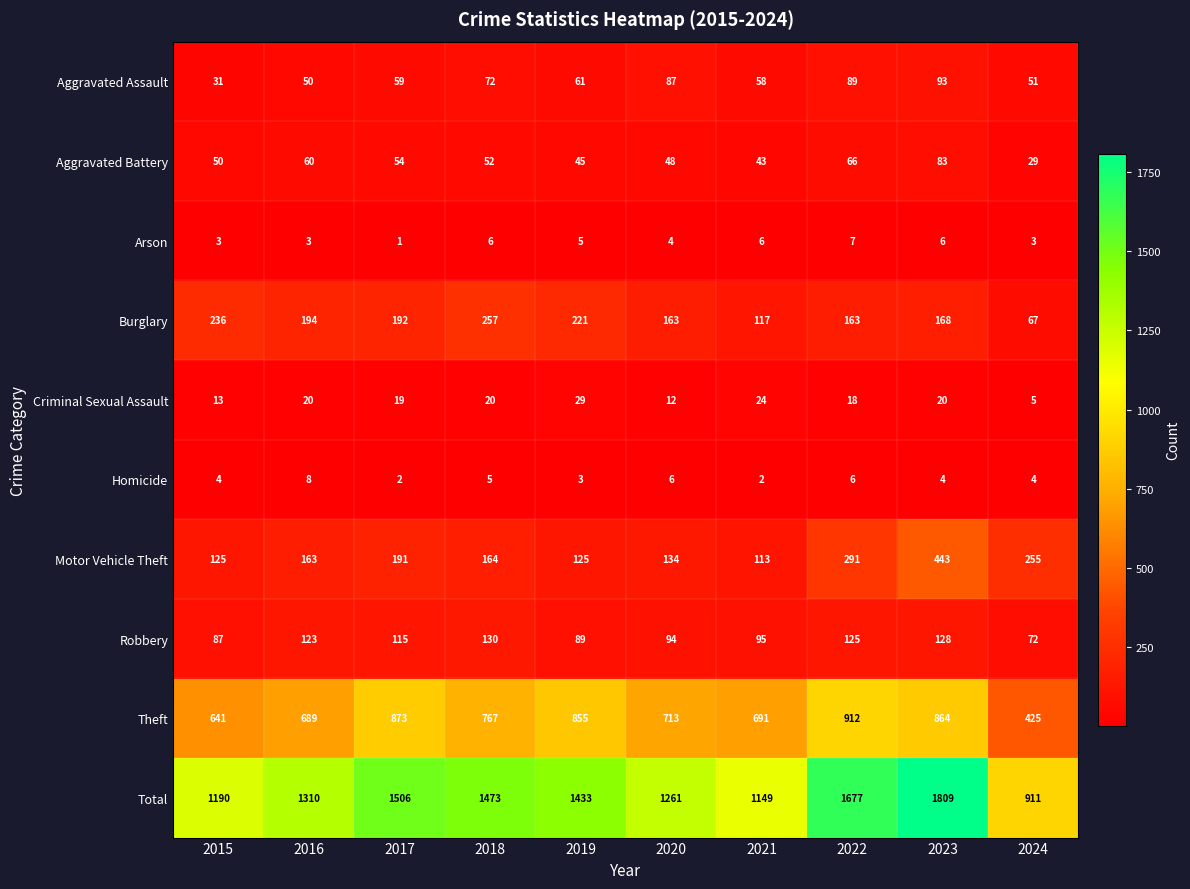

How many distinct data groups are displayed?

10